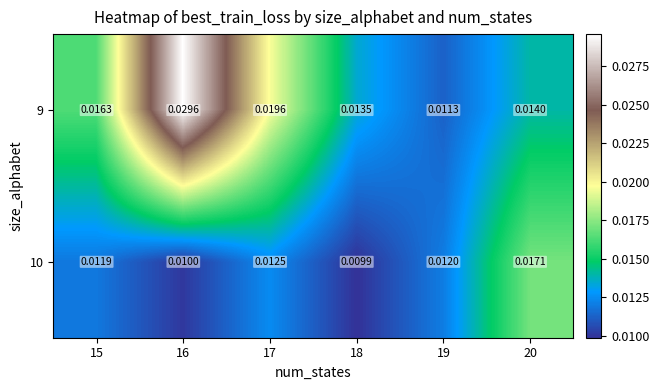

Count the number of categories in the chart.

6